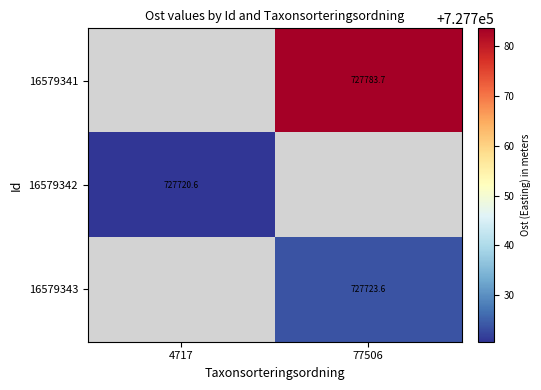

True or false: 16579343 has a value of 727723.6 at 77506.

True